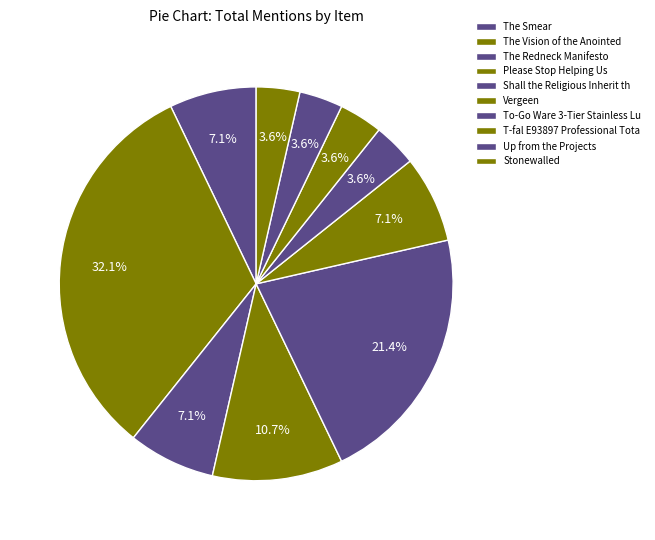

Count the number of slices in the pie.

10